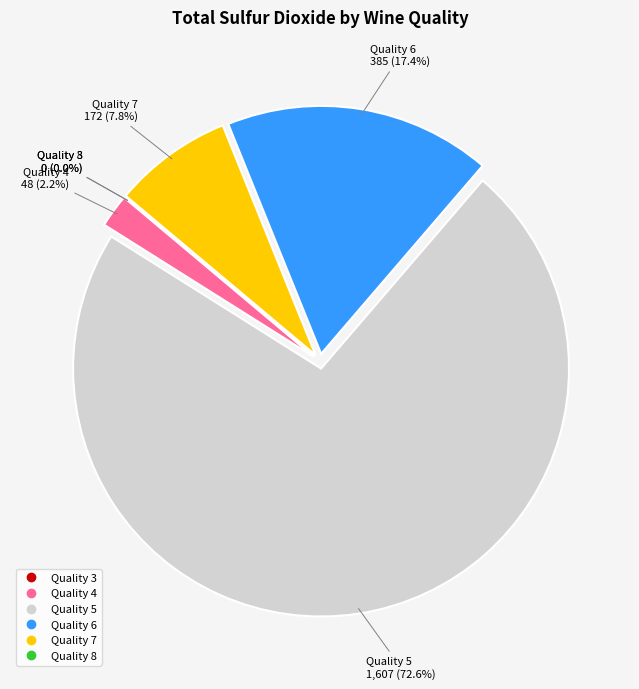

What percentage is the 24 slice, to the nearest percent?

2%